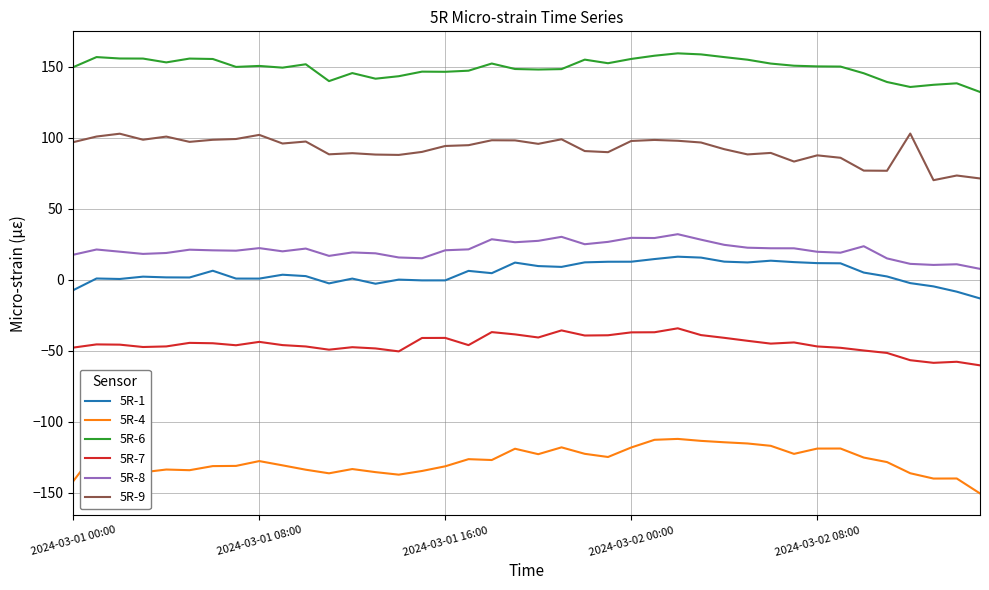

What is the smallest value displayed?

-150.4